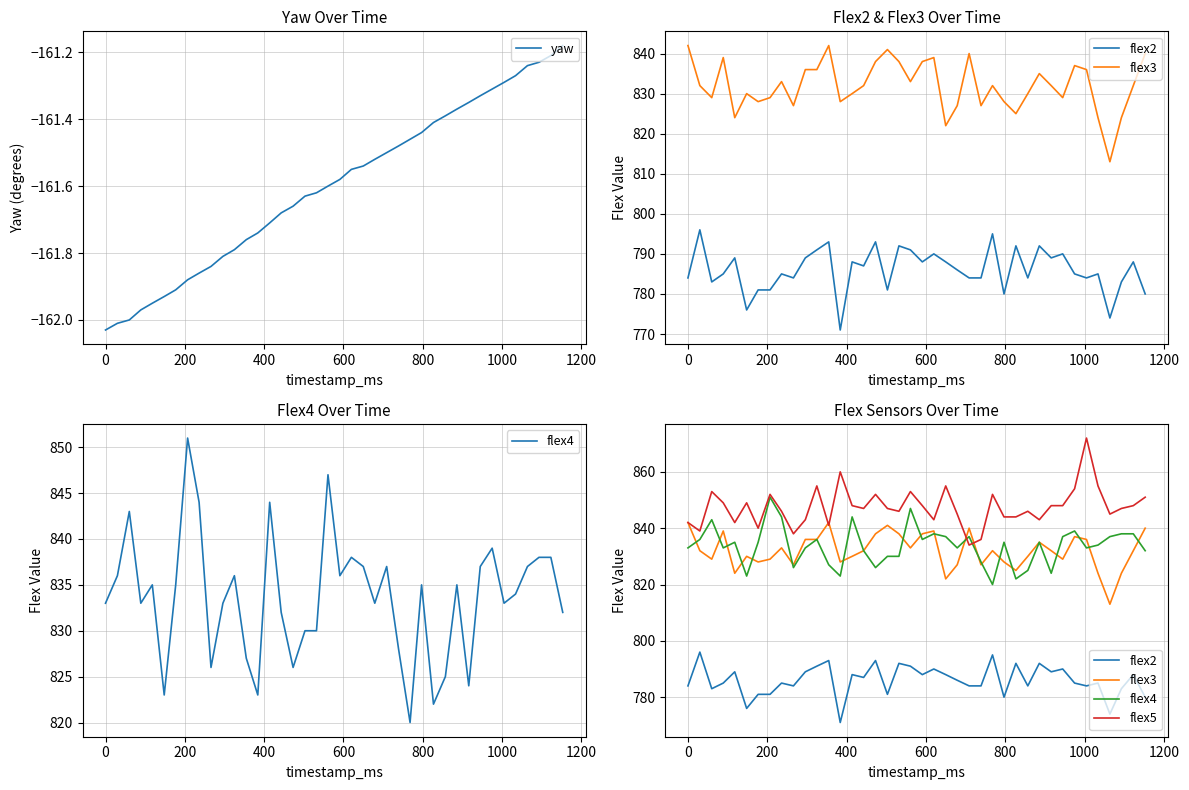

List the series in order of their peak value, highest first.

flex5, flex4, flex3, flex2, yaw